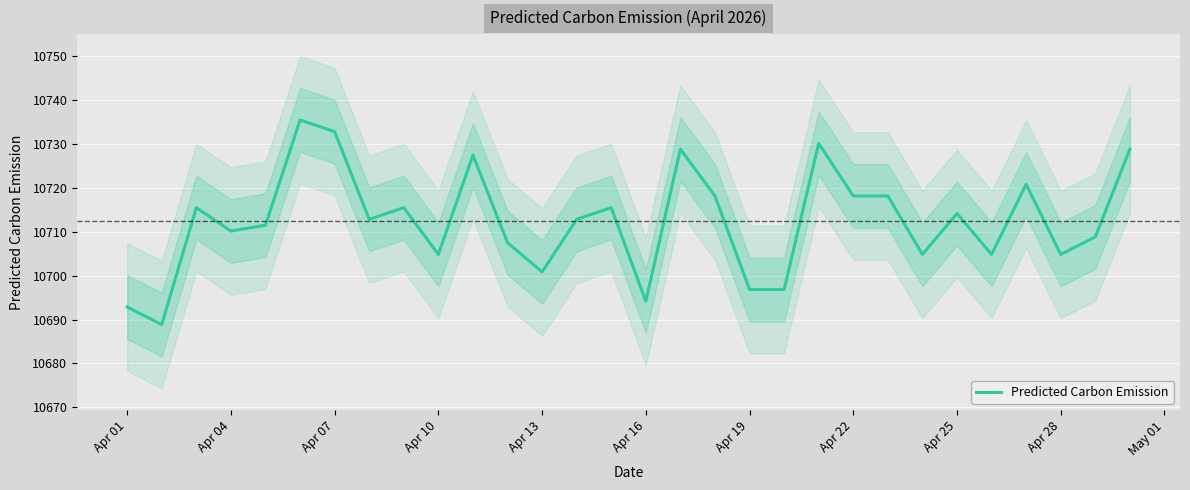

What is the difference between the maximum and minimum values?

46.7